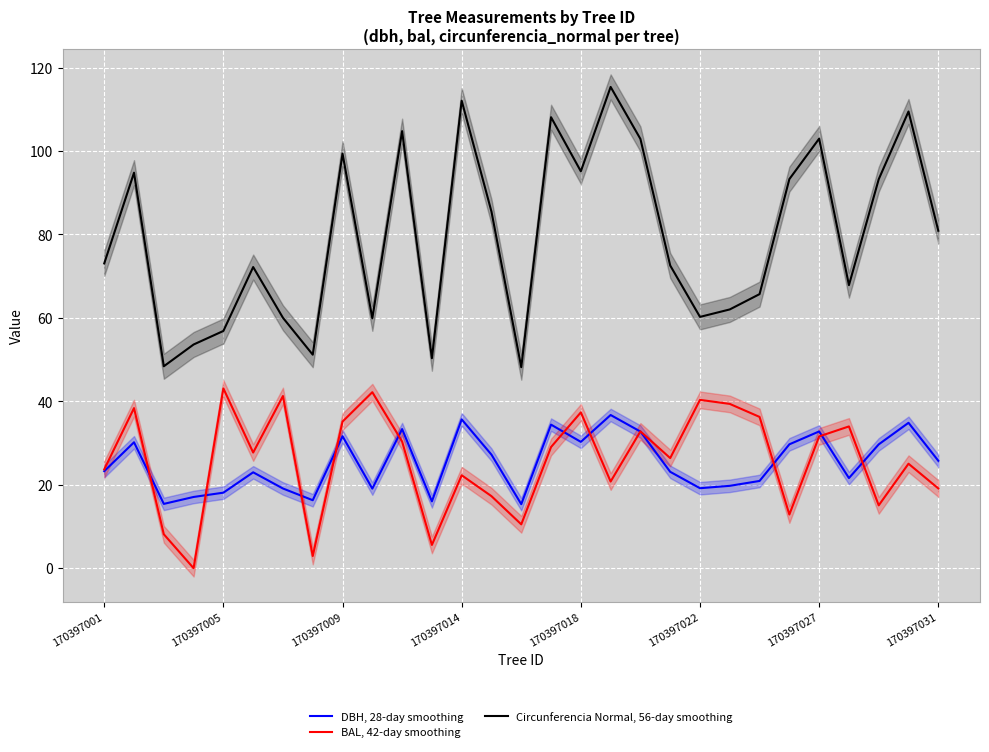

What is the difference between the maximum and second lowest values in the BAL, 42-day smoothing series?

40.2